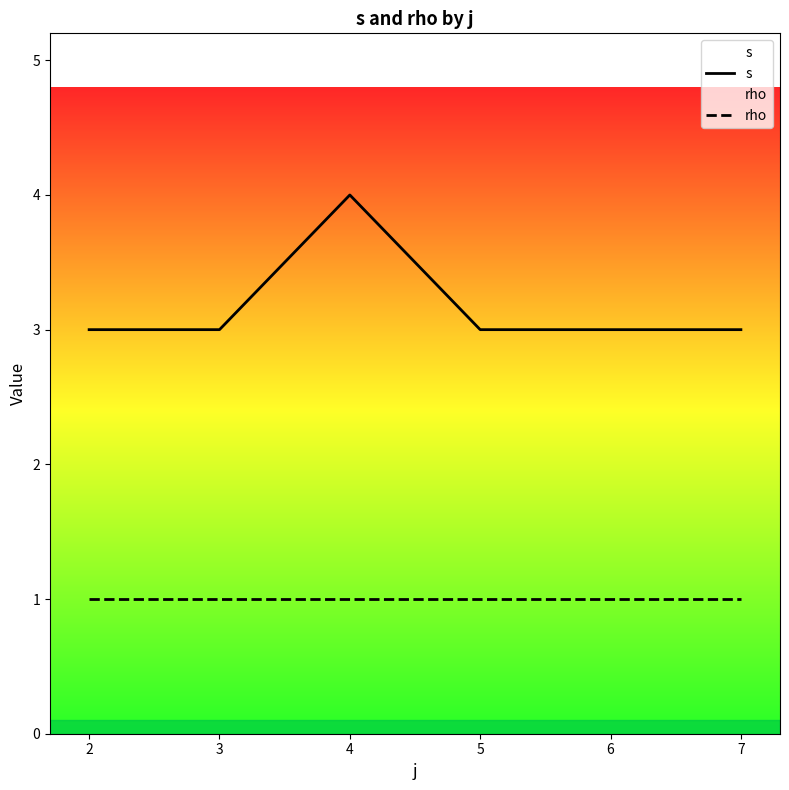

The value of rho at 4 is 0. True or false?

False